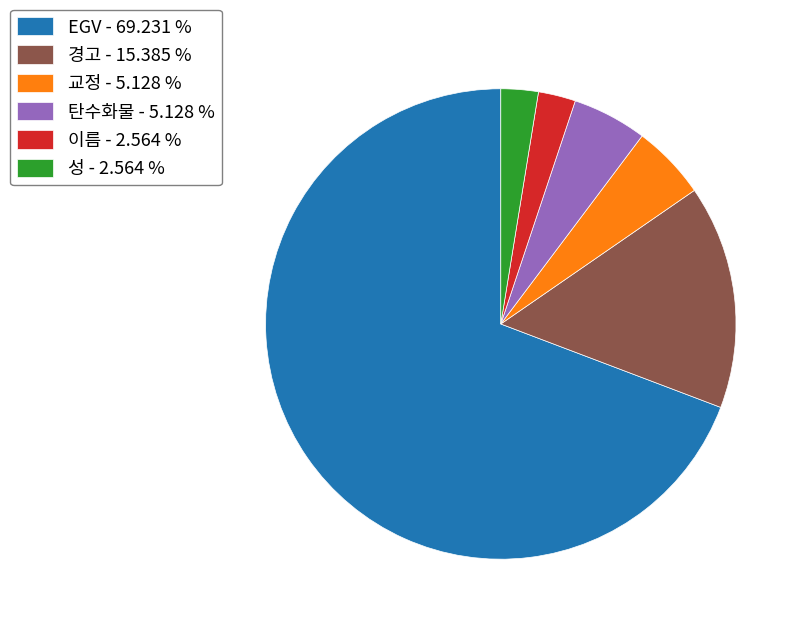

Is the sum of EGV - 69.231 % and 성 - 2.564 % greater than half?

Yes